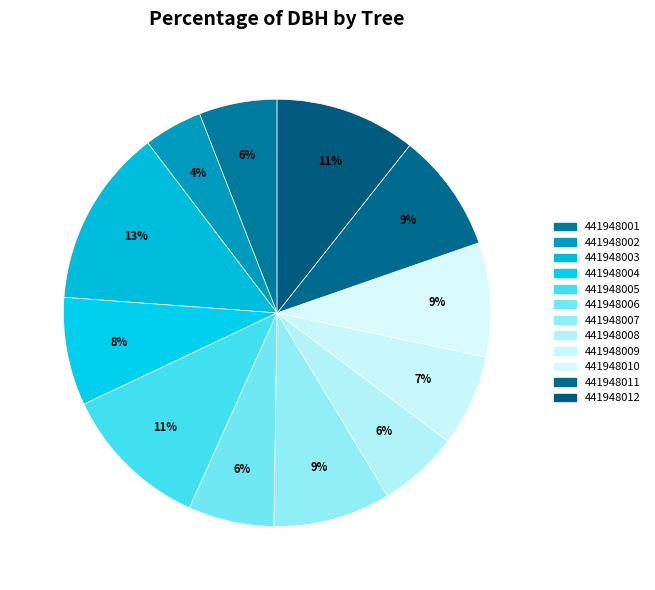

To the nearest percent, what is the difference between the largest and smallest slice percentages?

9%